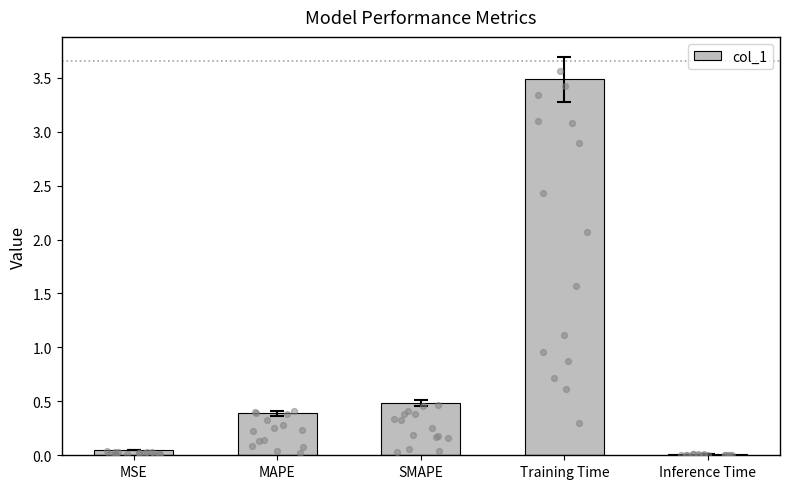

What is the change in value from MAPE to Training Time?

+3.1